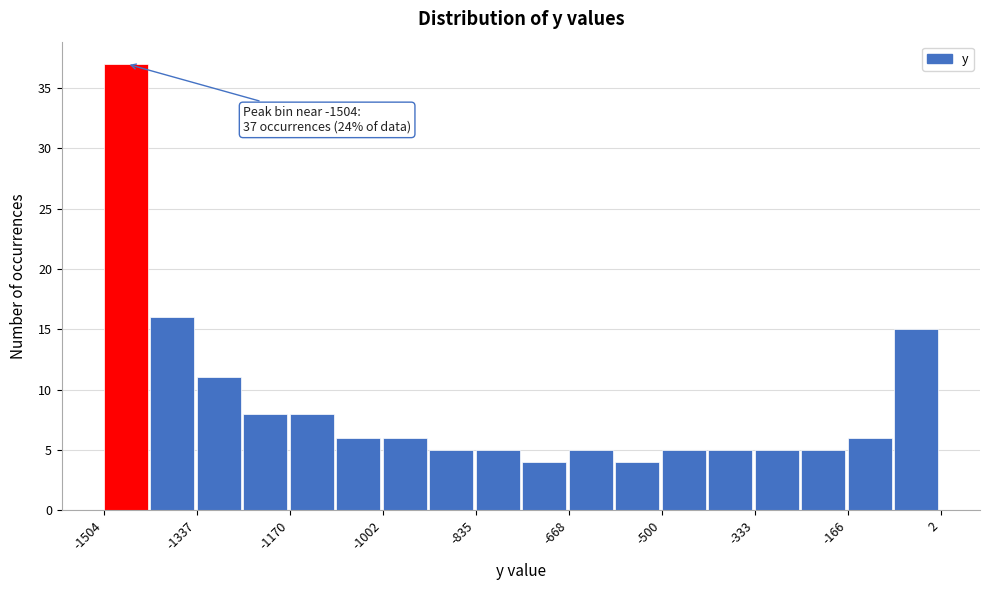

Which range on the x-axis has the tallest bar?

-1500 to -1420